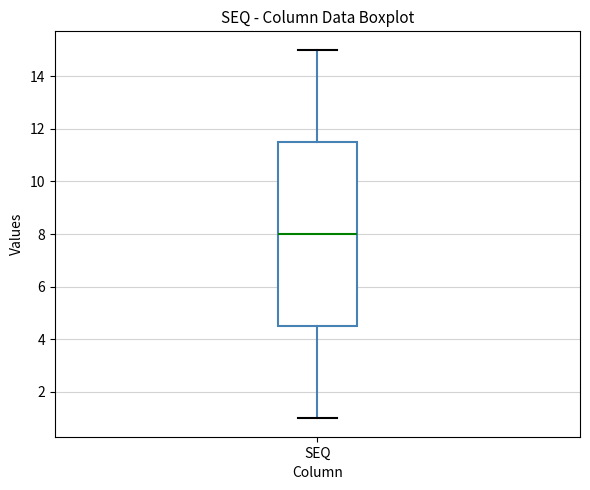

Transcribe this box plot: give where the median line is, the range the box spans, and where the two whiskers end, as read against the y-axis. The values are not printed on the chart, so give them approximately, as read against the axis.

median 8.0, box 4.6 to 11.6, whiskers 1.0 to 15.0